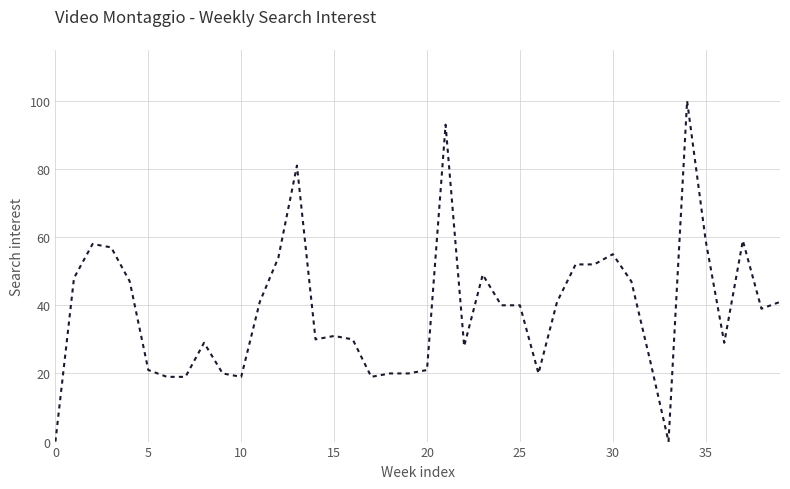

What is the difference between the maximum and minimum values?

100